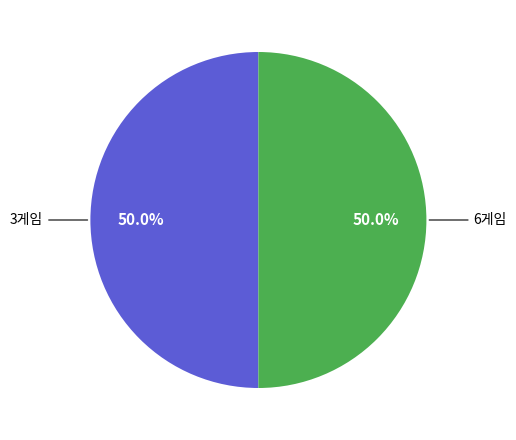

How many segments does this pie chart have?

2